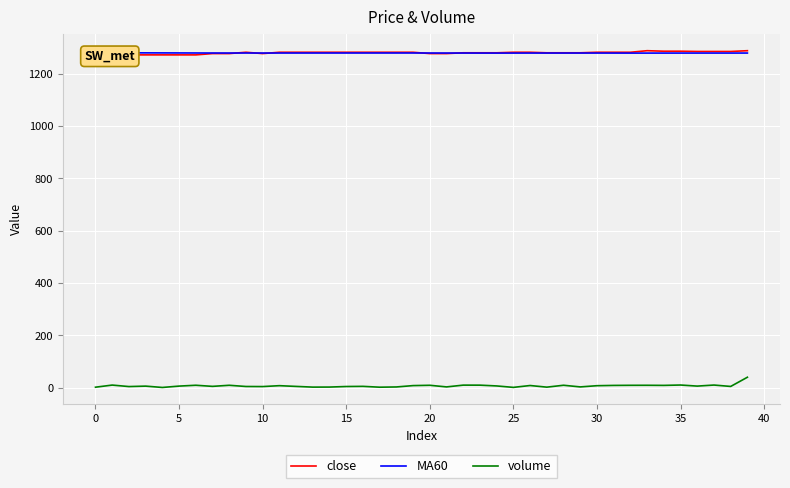

What is the sum of all close values?

51207.0